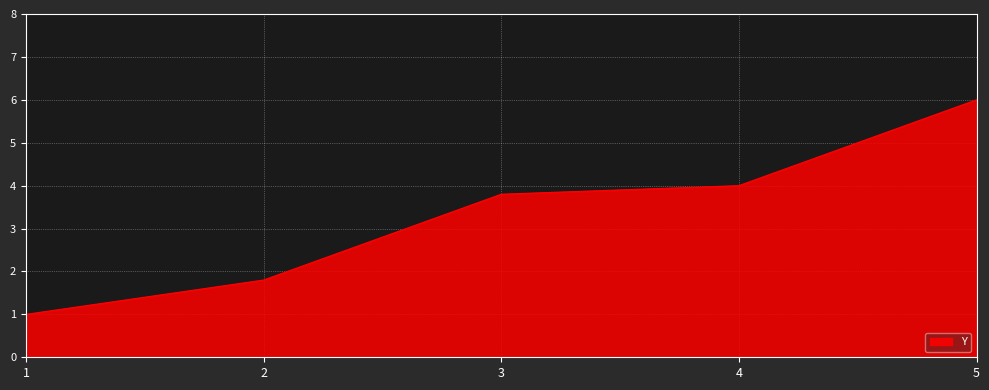

Reading right to left, transcribe all the data shown in this chart.

5=6.0	4=4.0	3=3.8	2=1.8	1=1.0